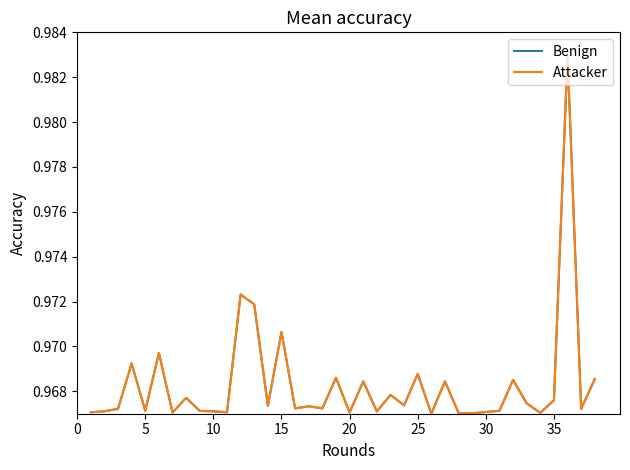

What is the lowest value of the Benign series?

1.0